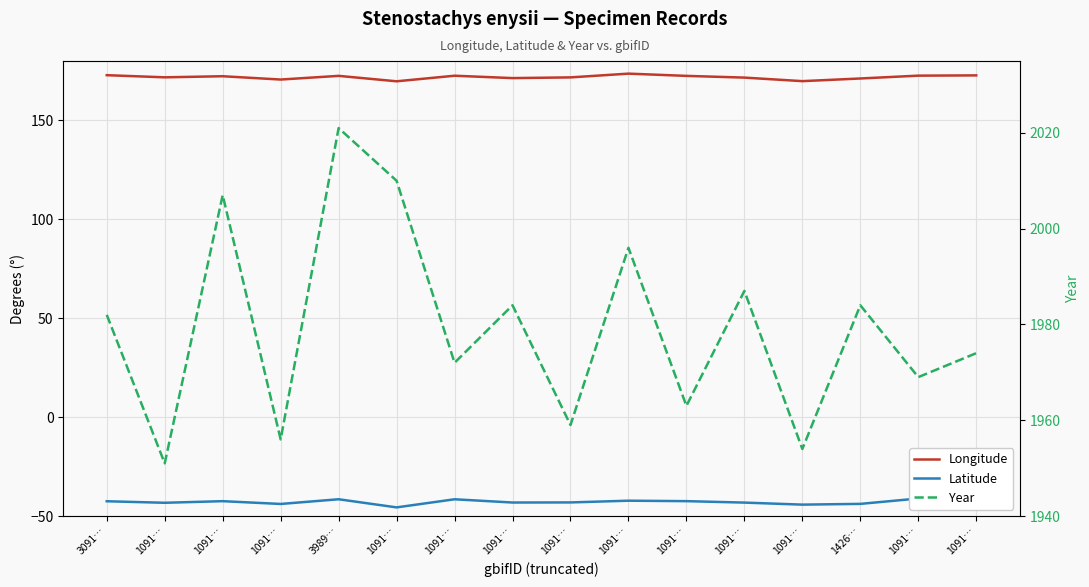

Is it true that Longitude equals 261.5 at 1091…?

False